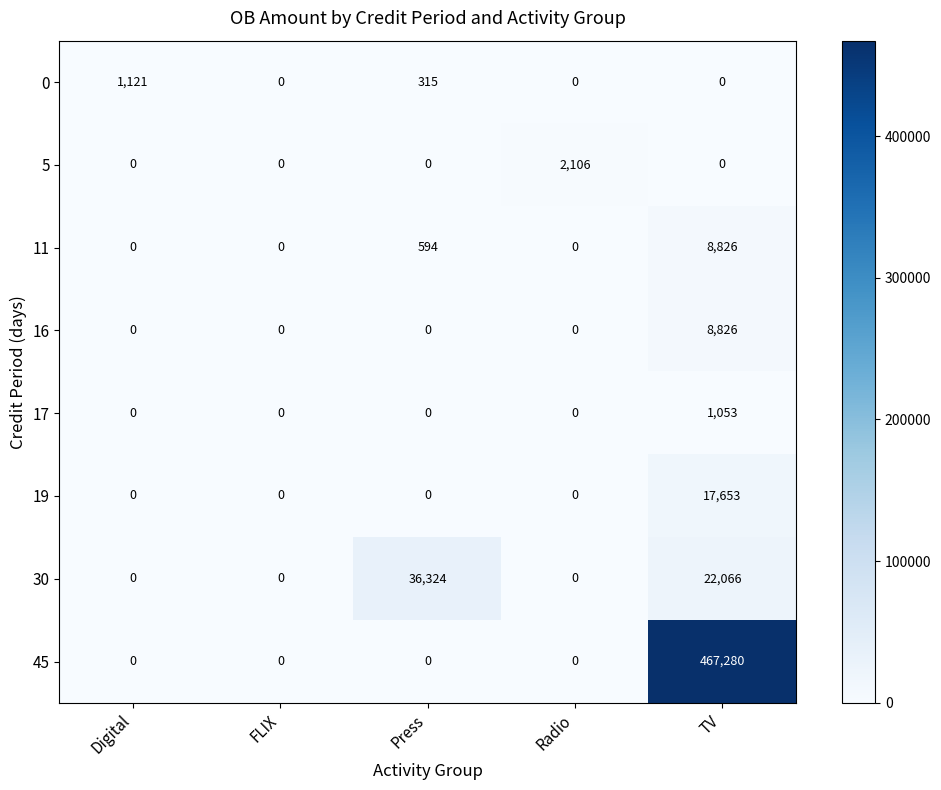

Which series has the largest total across all categories?

45